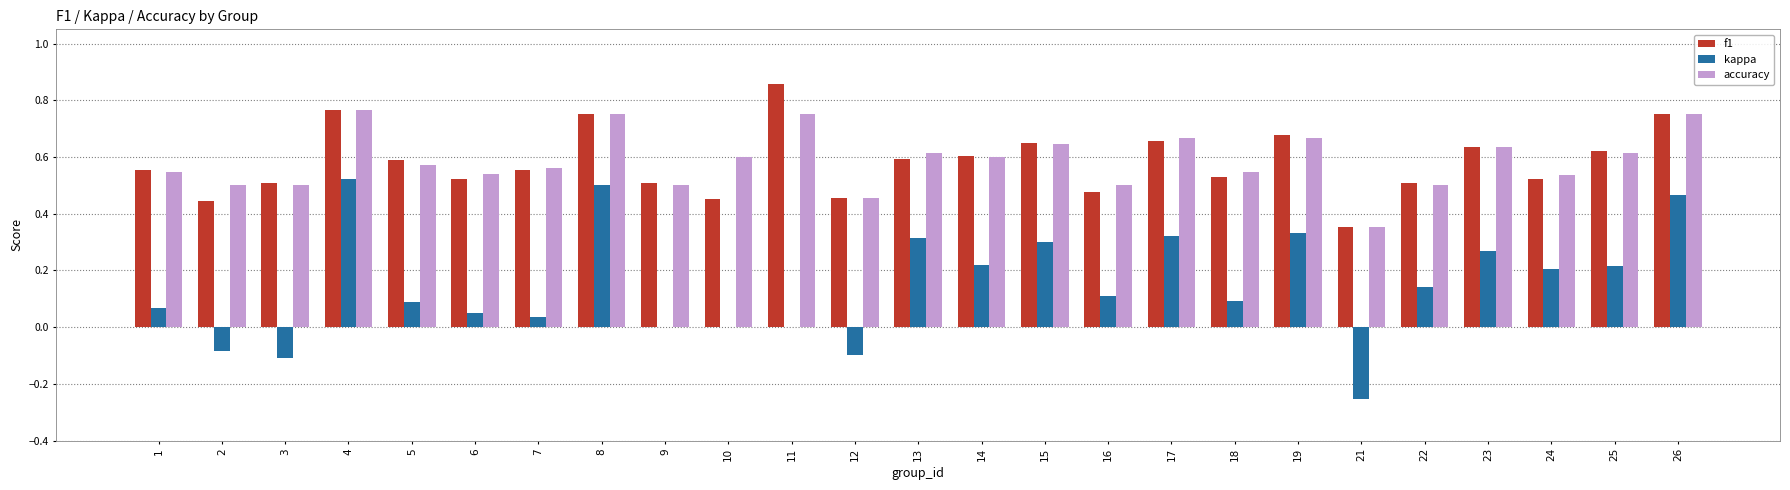

At which label is accuracy closest to 0?

21